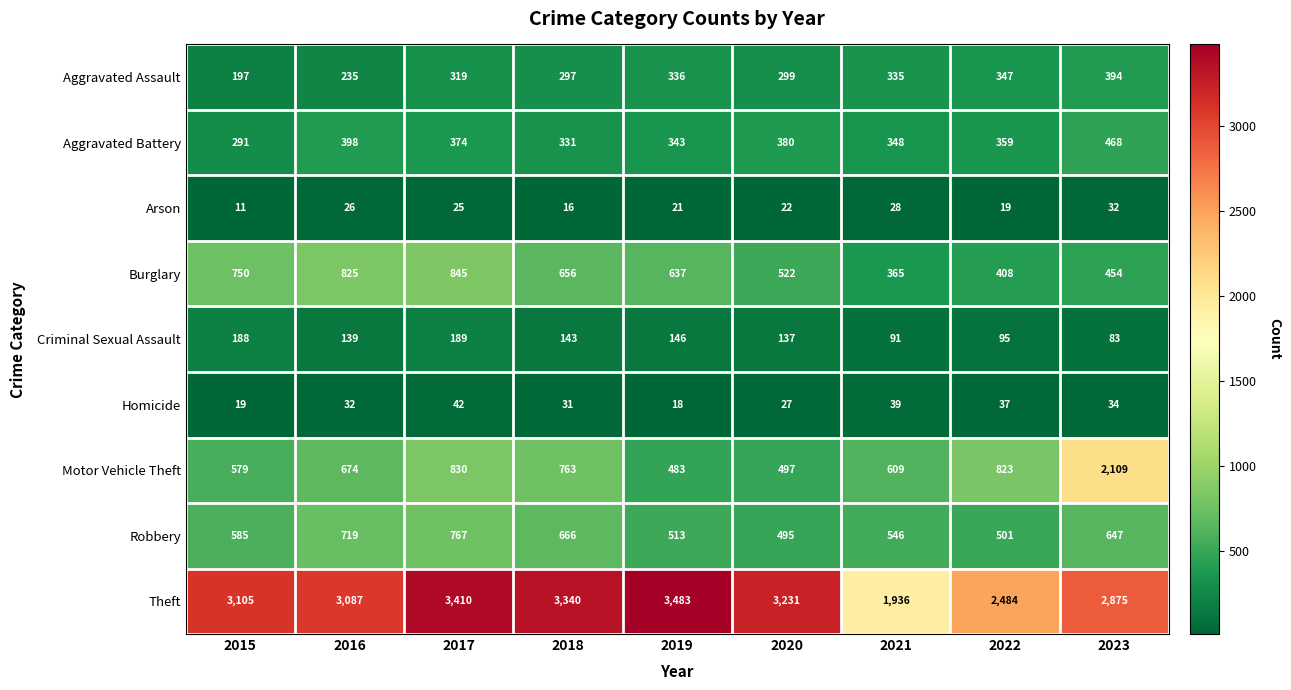

Which category has the highest value in the Homicide series?

2017